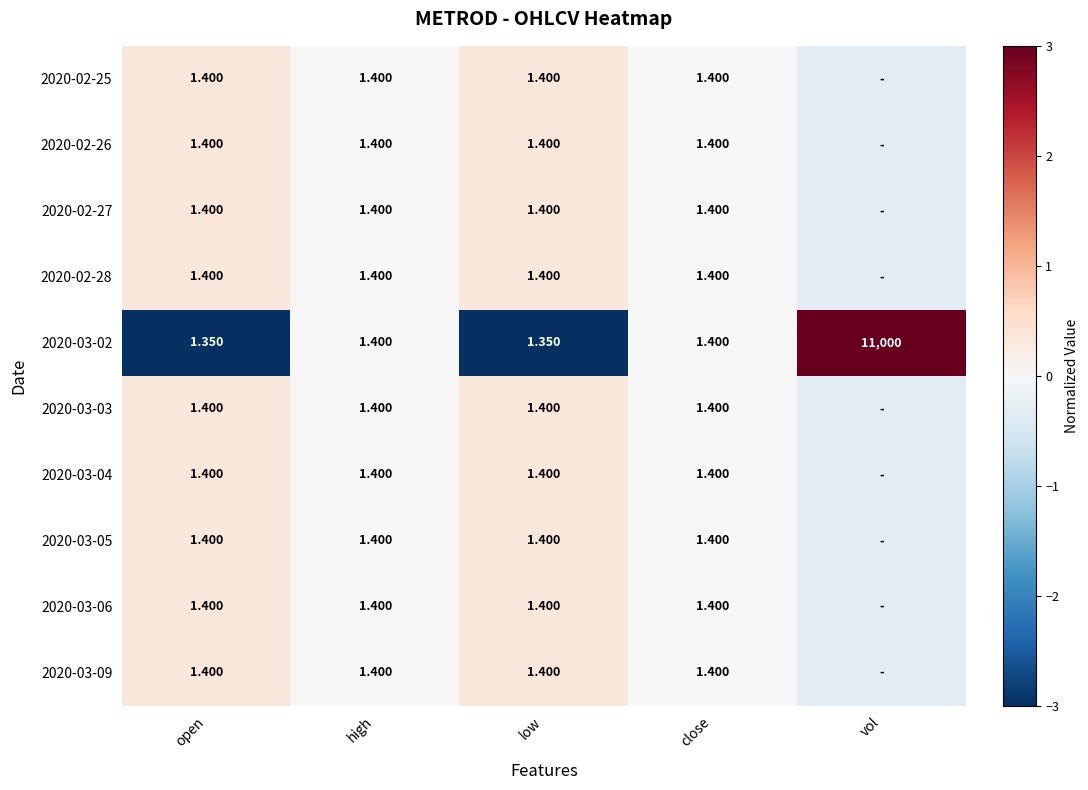

Which category has the highest value in the 2020-03-02 series?

vol